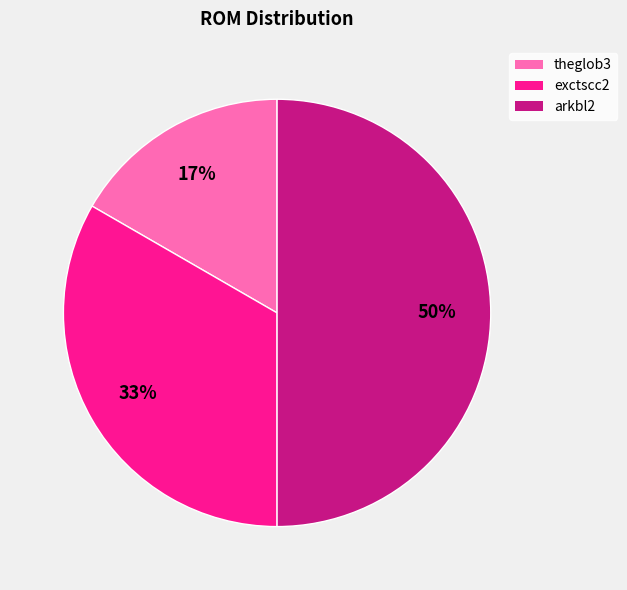

Is exctscc2 the majority of the pie?

No